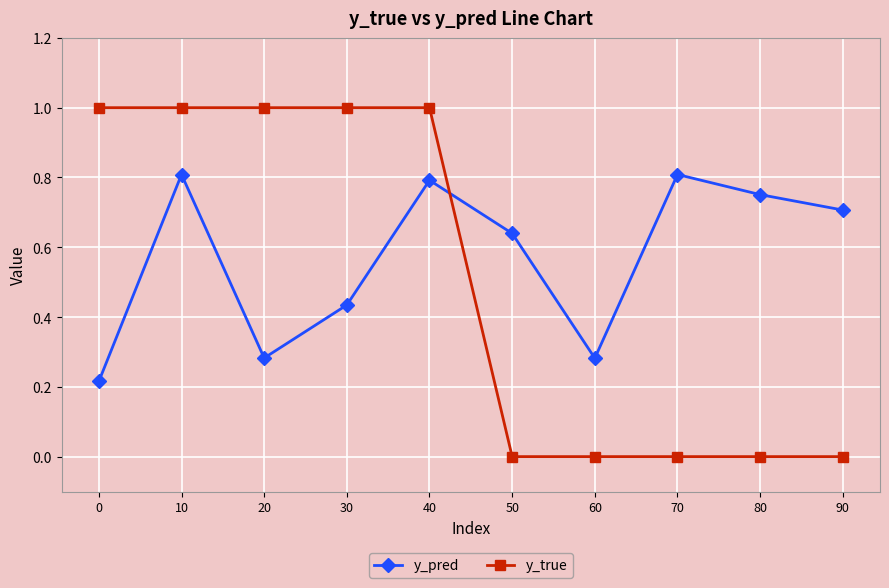

At how many categories does at least one series exceed 0?

10